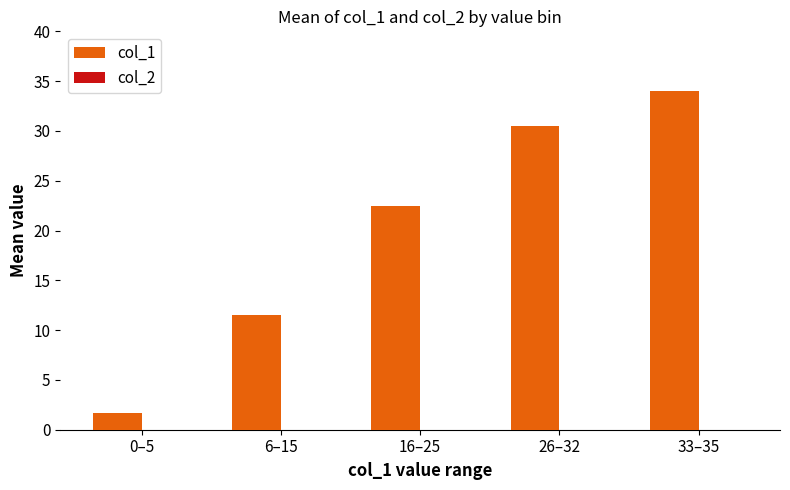

At which label does the data first exceed 22?

16–25